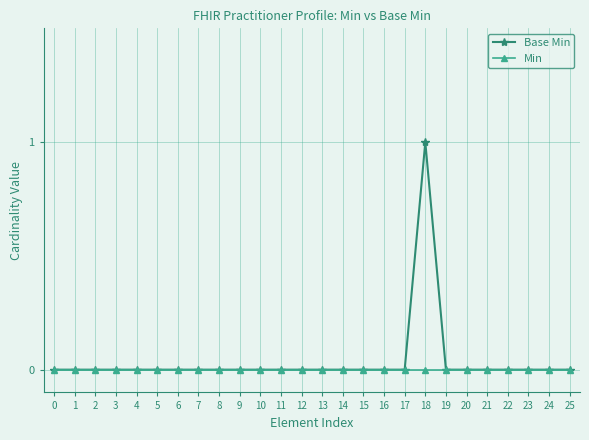

Which category has the highest value across all series?

18